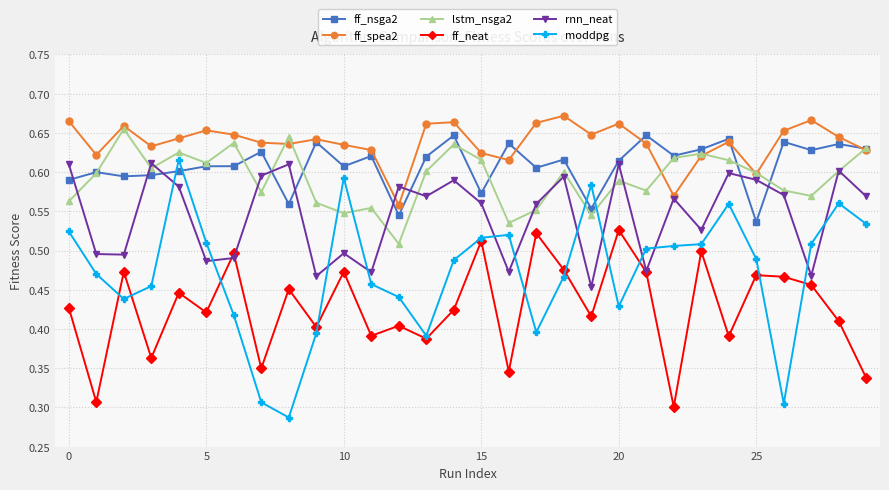

True or false: ff_spea2 and moddpg cross at least once.

False